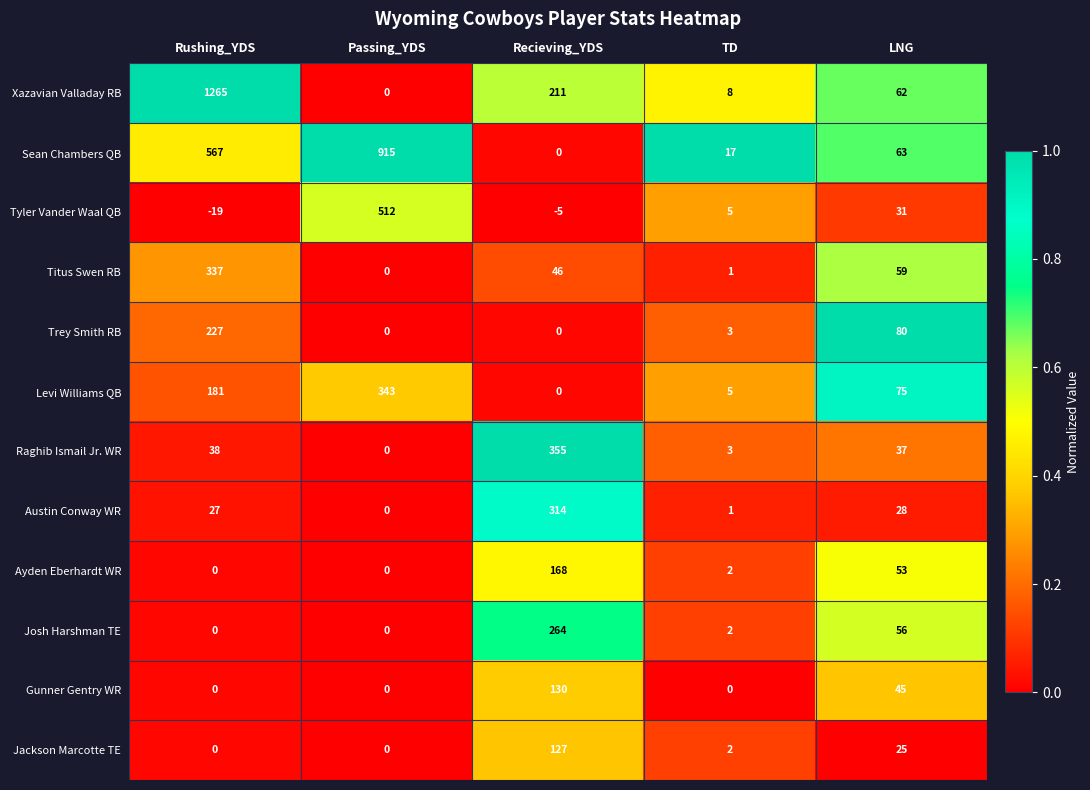

Which category has the lowest value in the Sean Chambers QB series?

Recieving_YDS